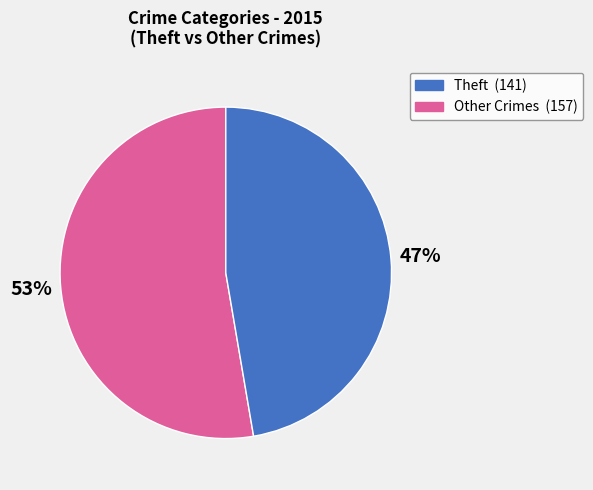

Does any single category account for the majority?

Yes